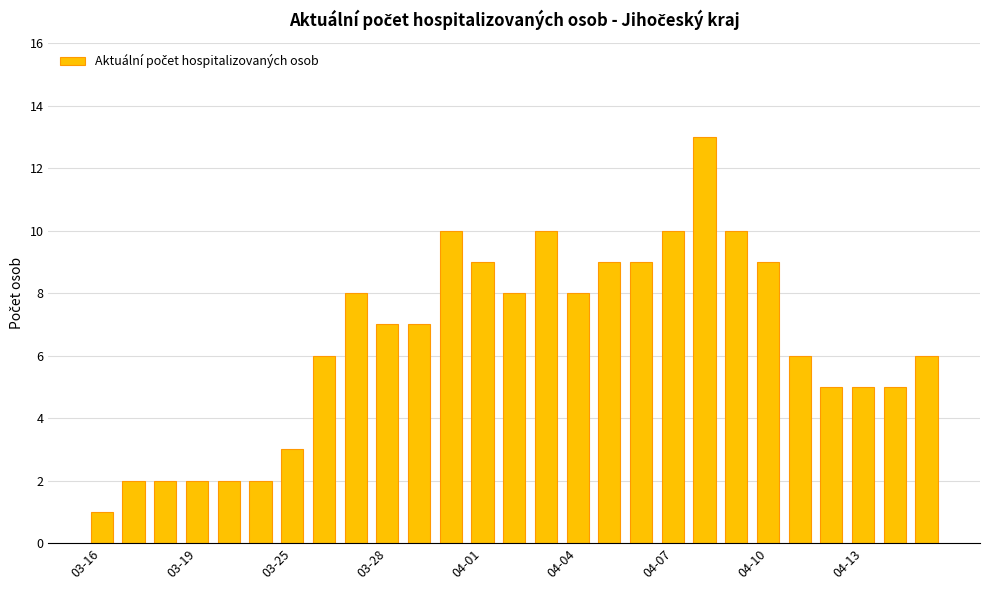

Reading left to right, list all the values displayed in this chart.

1	2	2	2	2	2	3	6	8	7	7	10	9	8	10	8	9	9	10	13	10	9	6	5	5	5	6